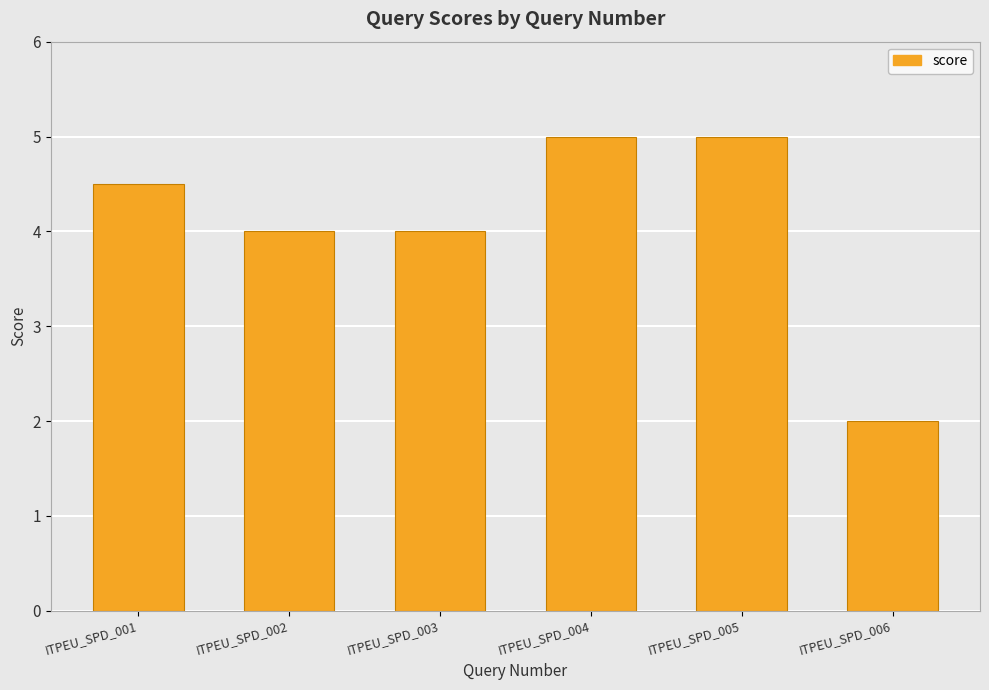

What is the value of the 1st bar from the left?

4.5